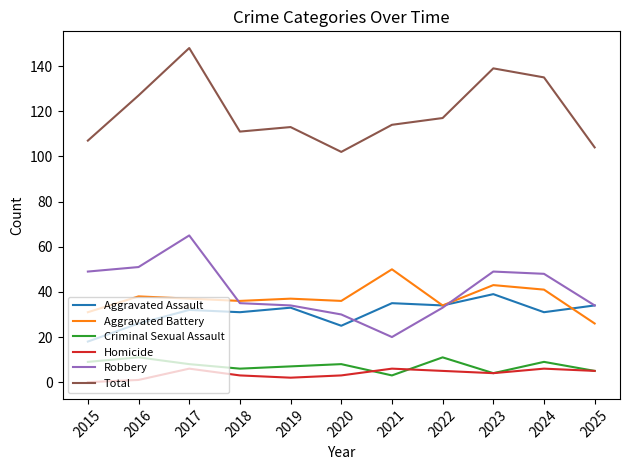

True or false: Robbery has a value of 106 at 2017.

False